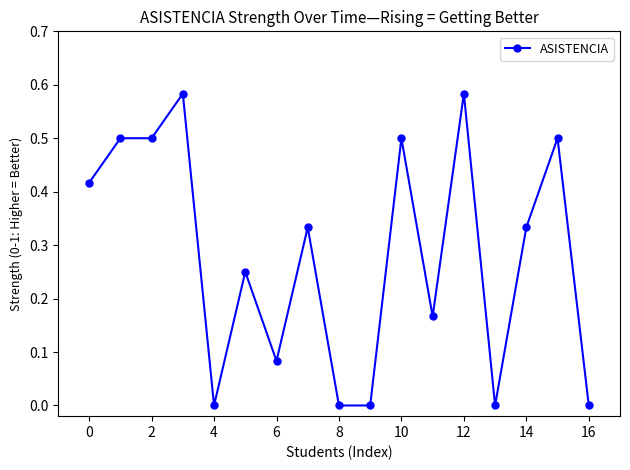

How many data points does each series have?

17